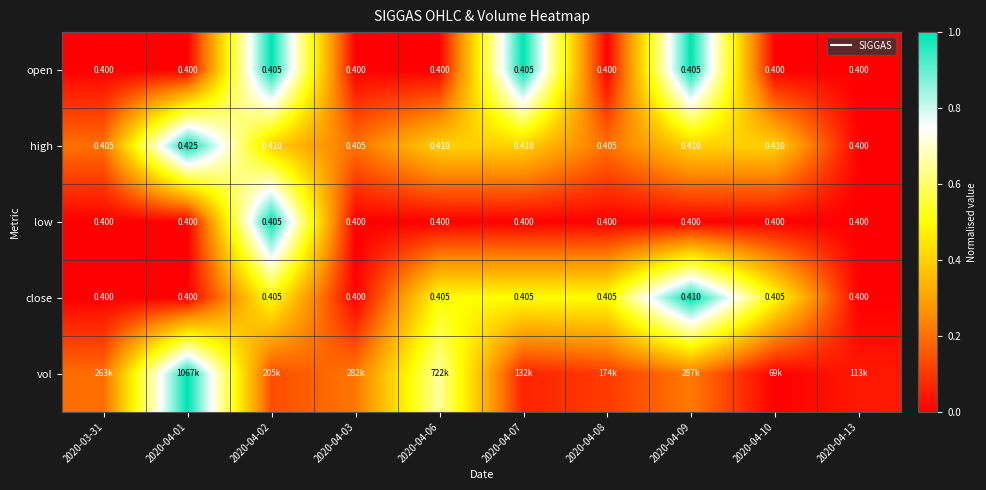

Is it true that vol equals 0.3 at 2020-04-03?

False